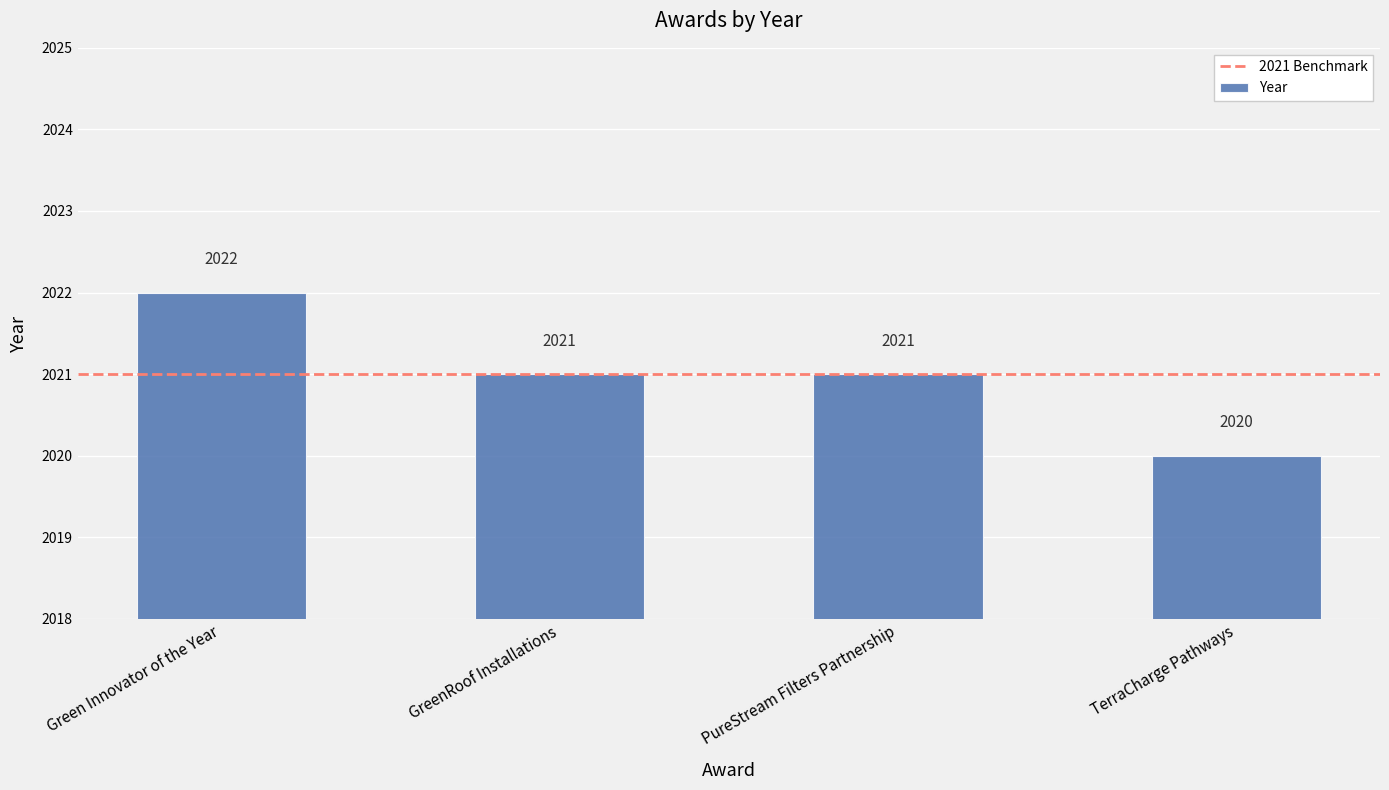

What is the sum of the values at PureStream Filters Partnership and GreenRoof Installations?

4042